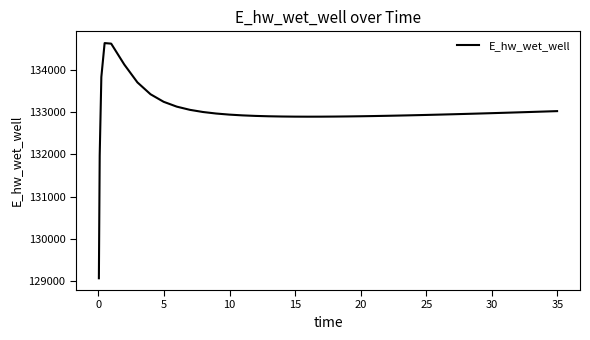

What is the difference between the maximum and minimum values?

5557.4